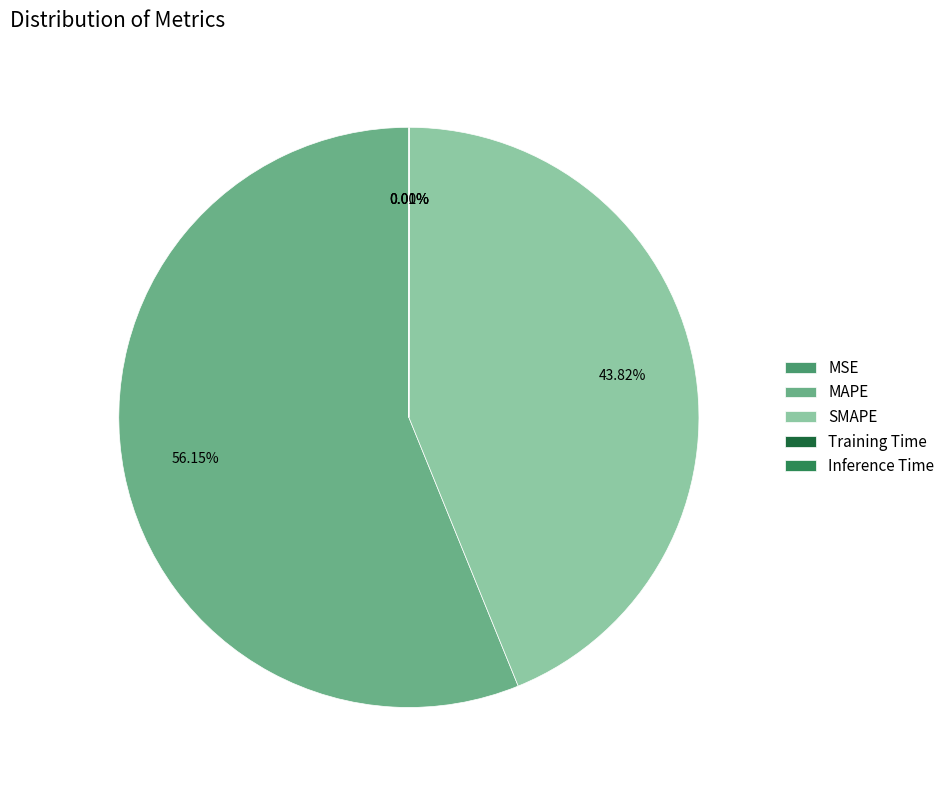

Which category has the biggest portion of the pie?

MAPE